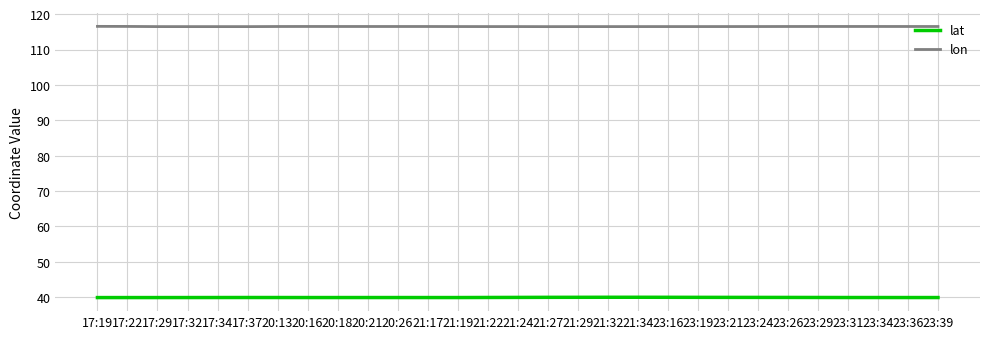

What is the maximum value shown in the chart?

116.5